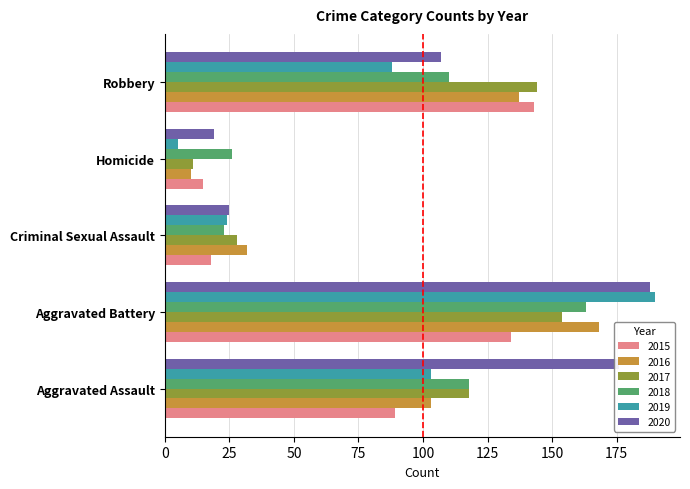

The value of 2017 at Robbery is 144. True or false?

True